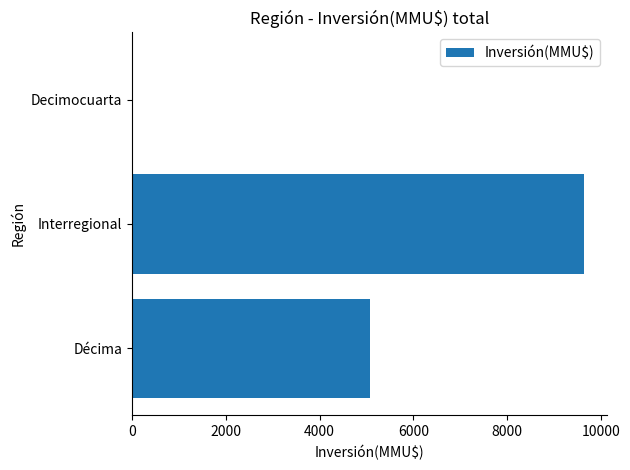

At which label is the value closest to 4823?

Décima